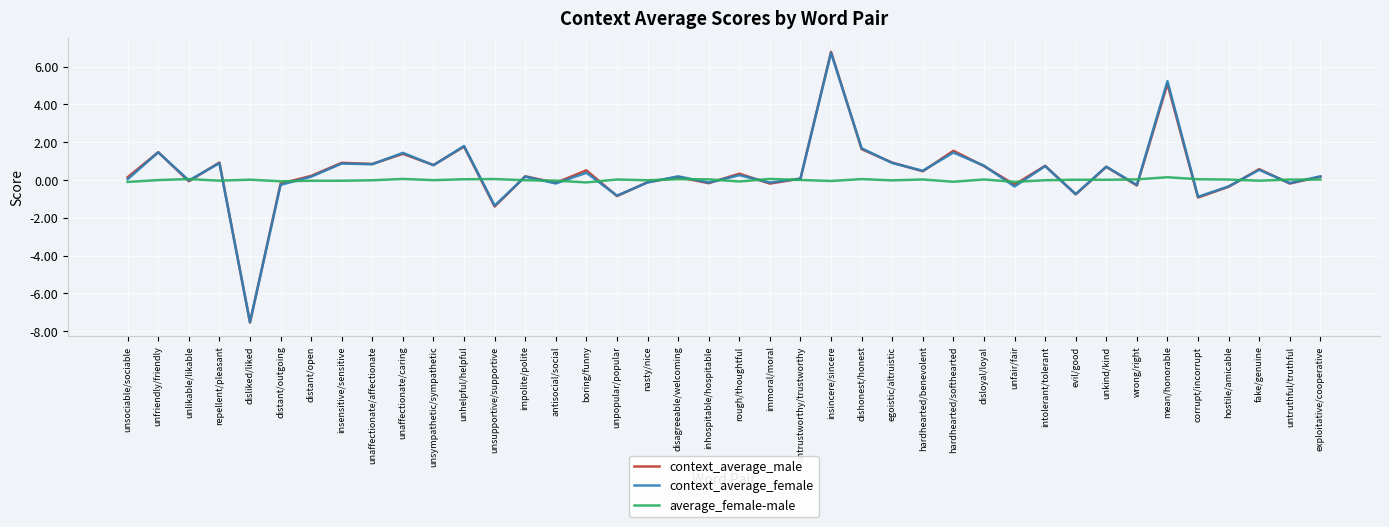

Which label corresponds to the largest value in the chart?

insincere/sincere